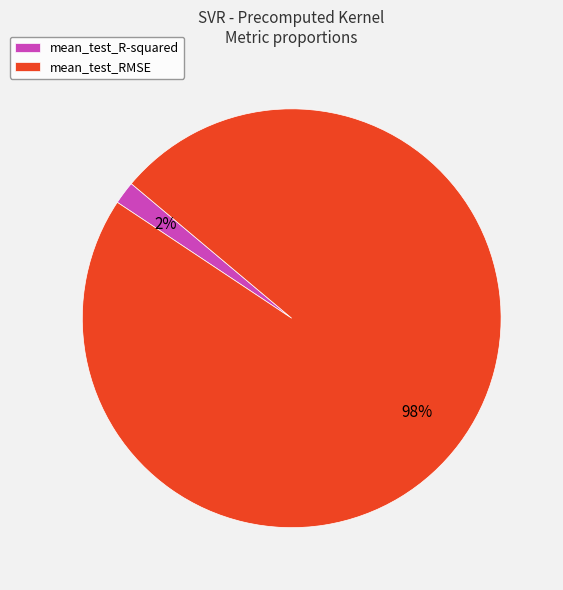

Does mean_test_RMSE account for over 50% of the chart?

Yes